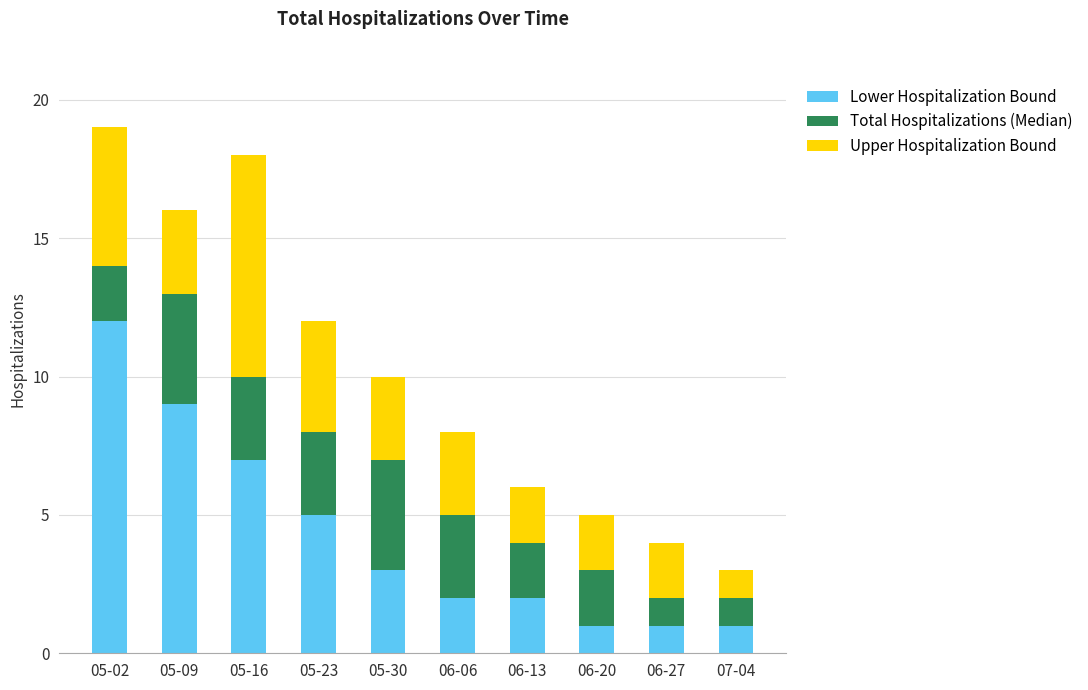

Reading left to right, transcribe the values for Lower Hospitalization Bound.

12	9	7	5	3	2	2	1	1	1